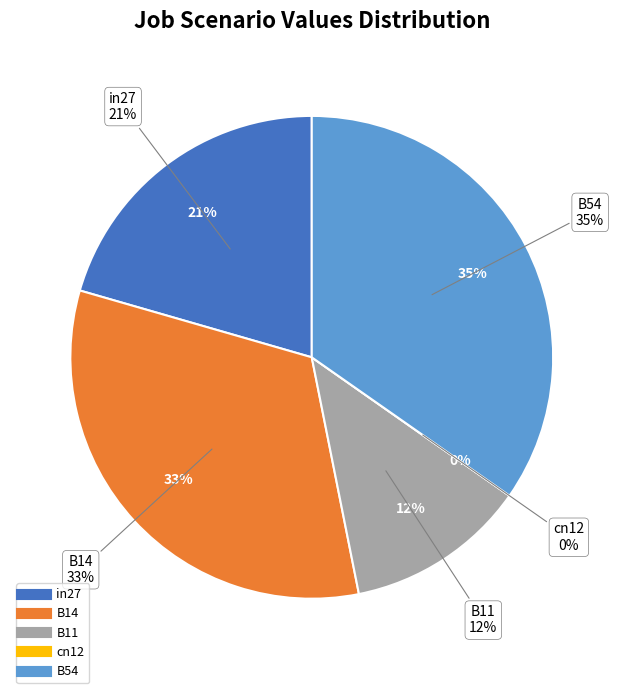

Which slice is the largest?

B54